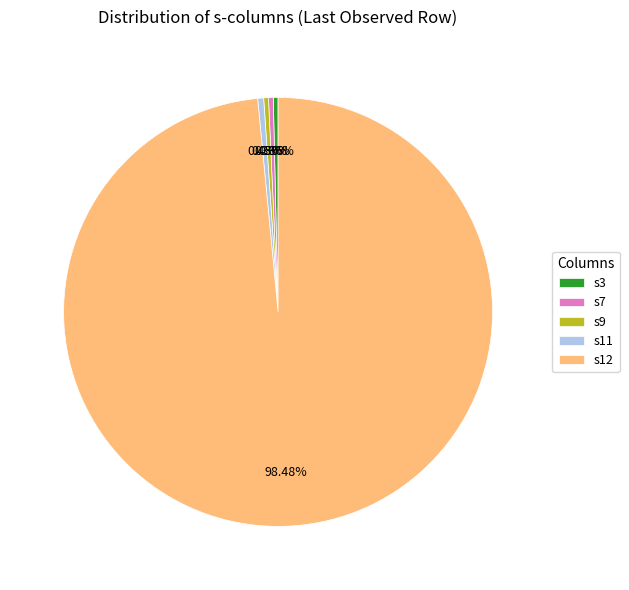

Which has a higher value, s12 or s3?

s12